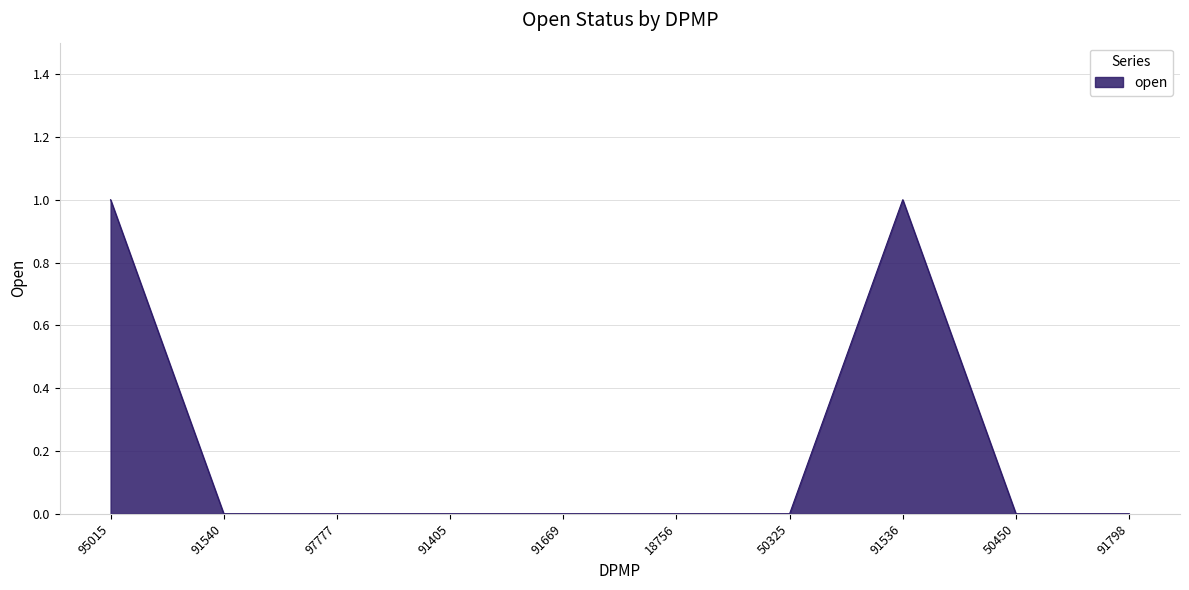

Reading left to right, what are all the values shown in this chart?

95015=1	91540=0	97777=0	91405=0	91669=0	18756=0	50325=0	91536=1	50450=0	91798=0